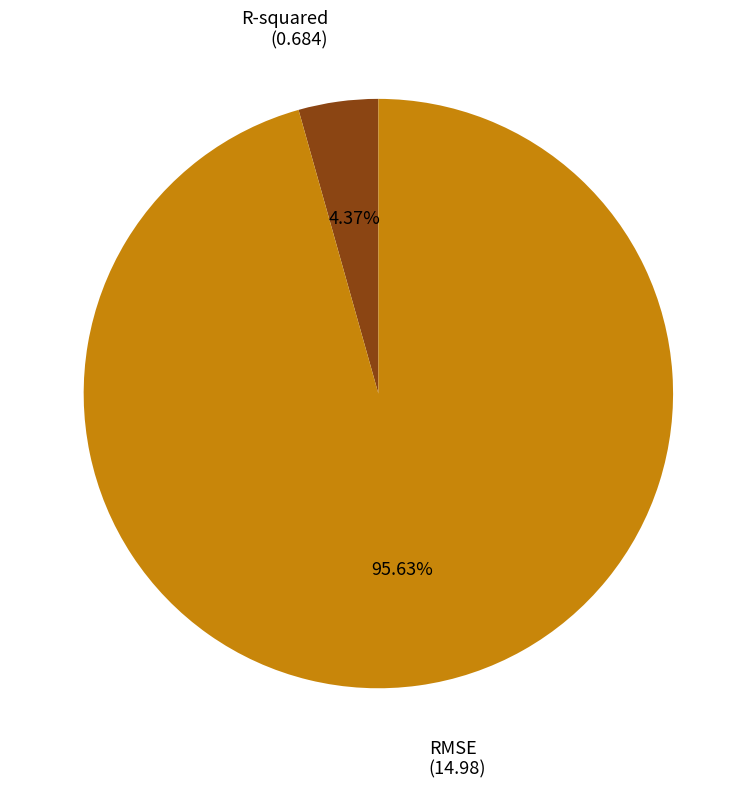

Is there any slice that represents more than half of the pie?

Yes